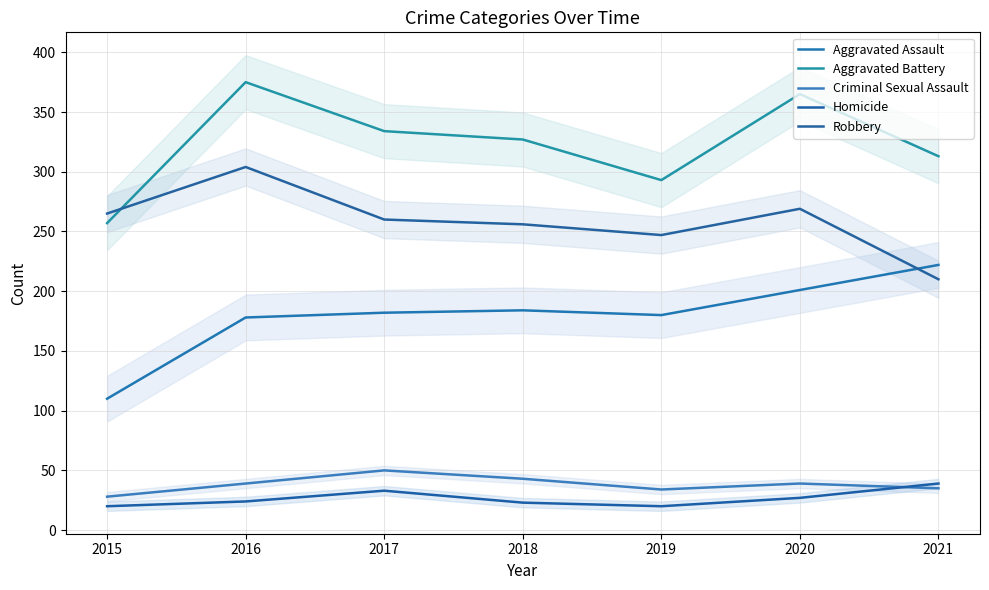

What are all the series names shown in the legend?

Aggravated Assault, Aggravated Battery, Criminal Sexual Assault, Homicide, Robbery